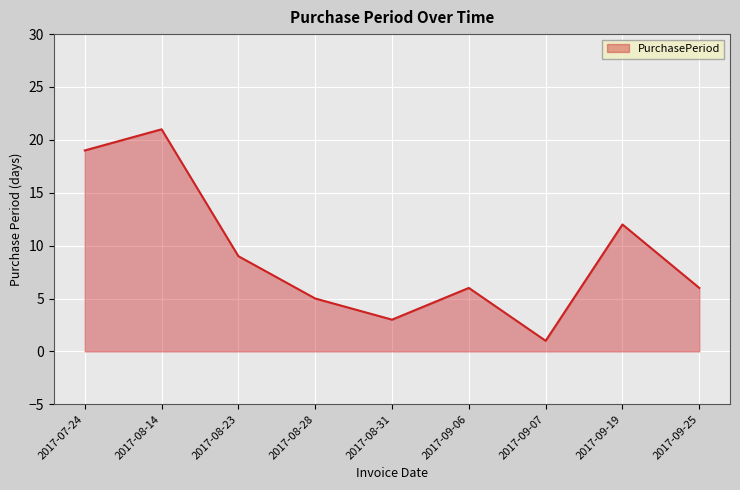

Read the value at 2017-08-31, to the nearest 5.

5